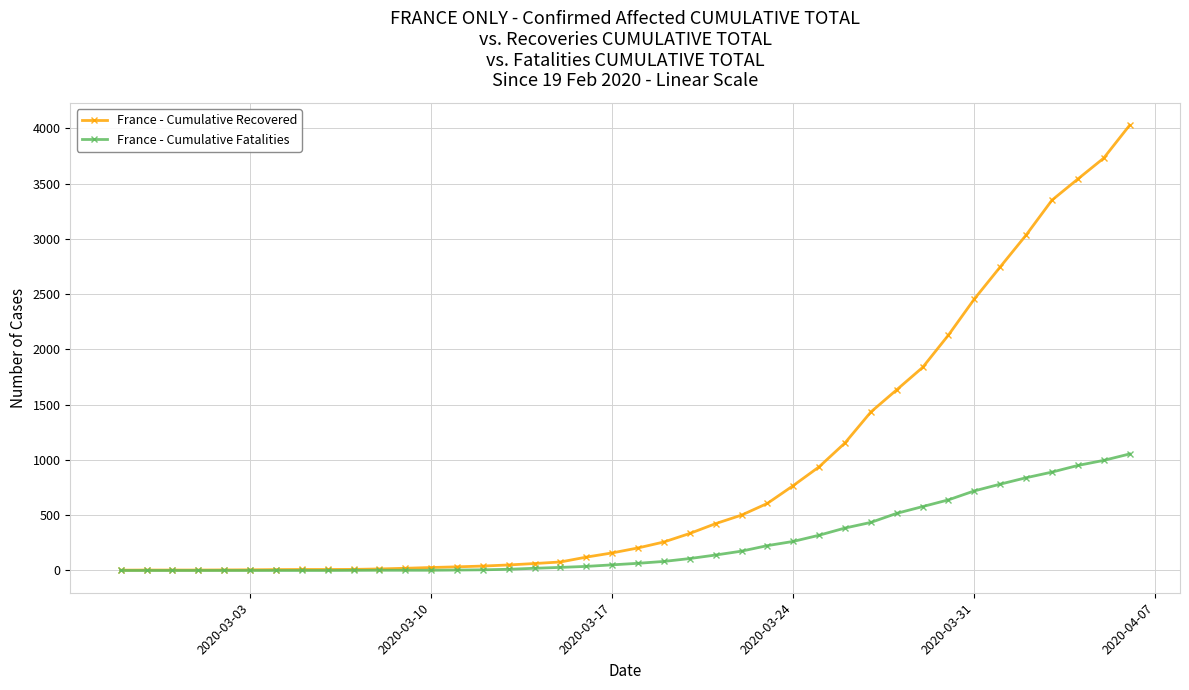

What is the average value of the France - Cumulative Fatalities series?

258